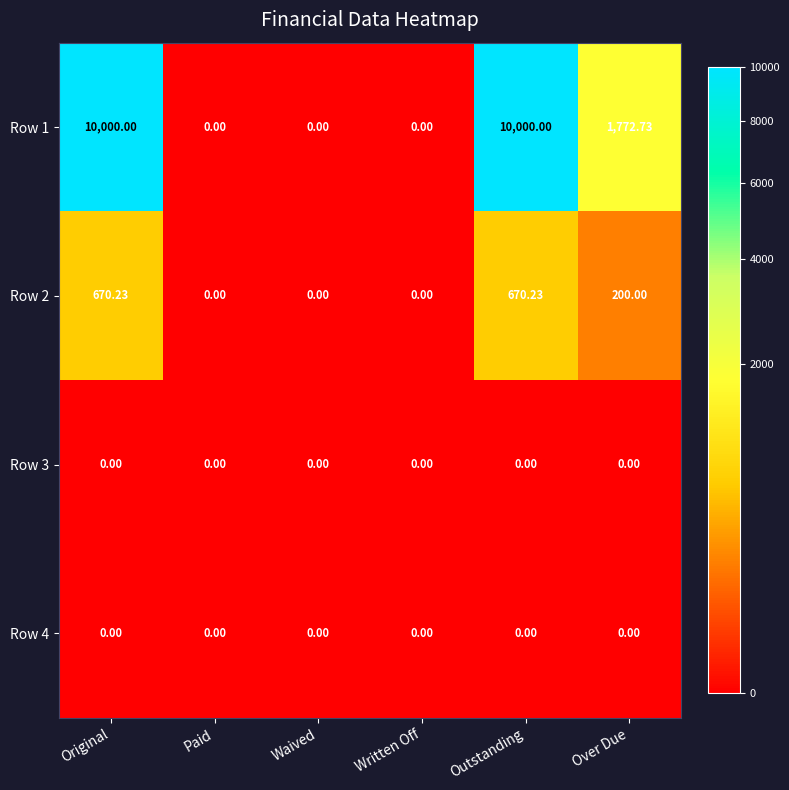

At which label does Row 1 first exceed 1772?

Original